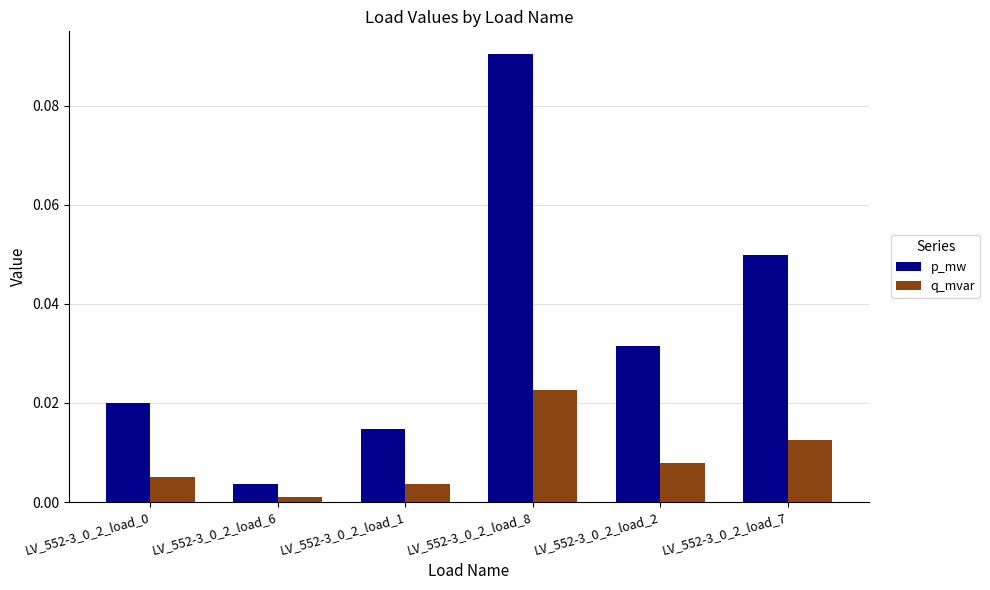

List the series in order of their peak value, lowest first.

q_mvar, p_mw